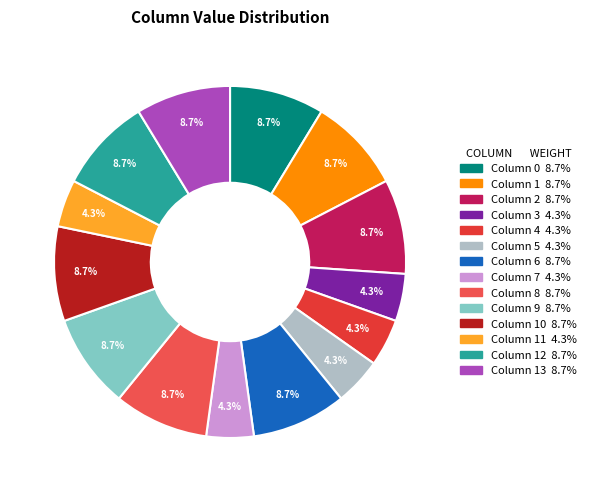

To the nearest percent, what is the difference between the largest and smallest slice percentages?

4%